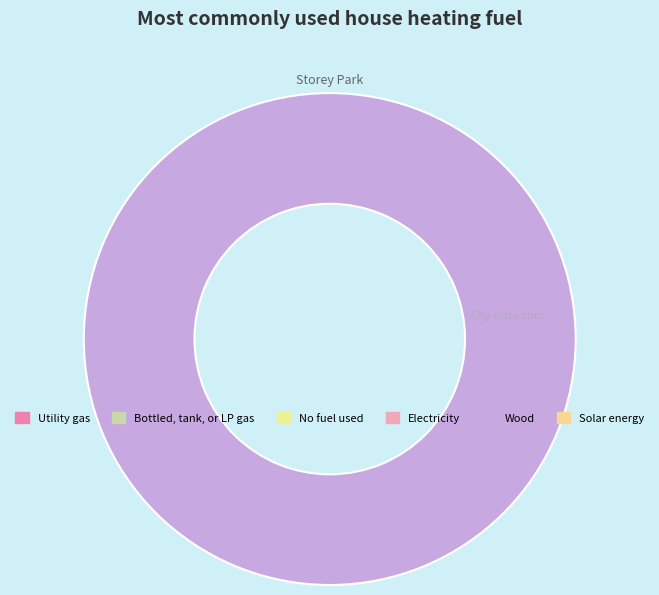

Is there any slice that represents more than half of the pie?

Yes